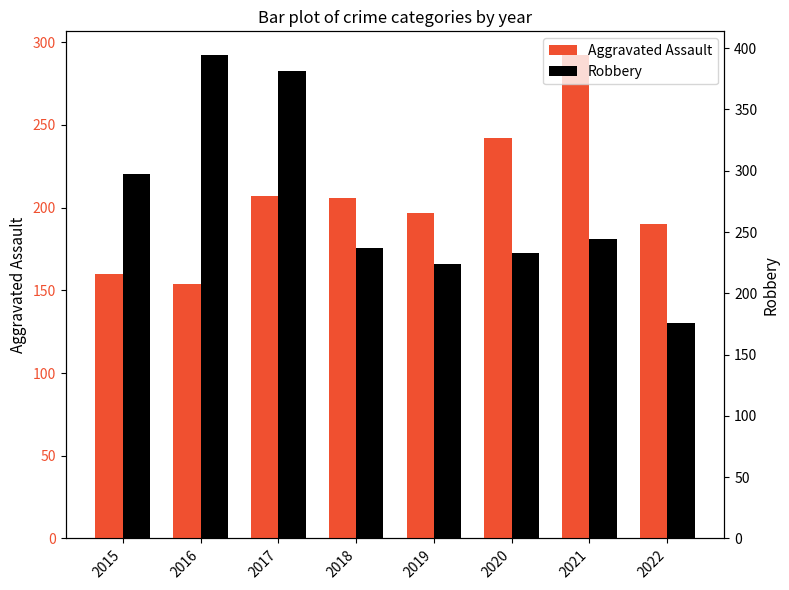

What is the difference between the maximum and minimum values in the Aggravated Assault series?

138